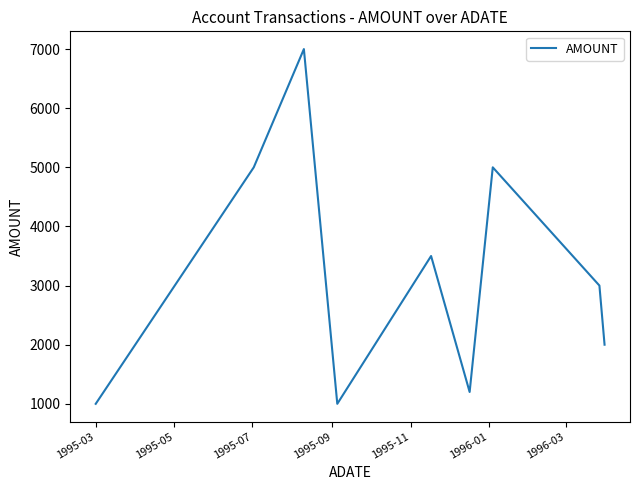

What is the difference between the maximum and minimum values?

6000